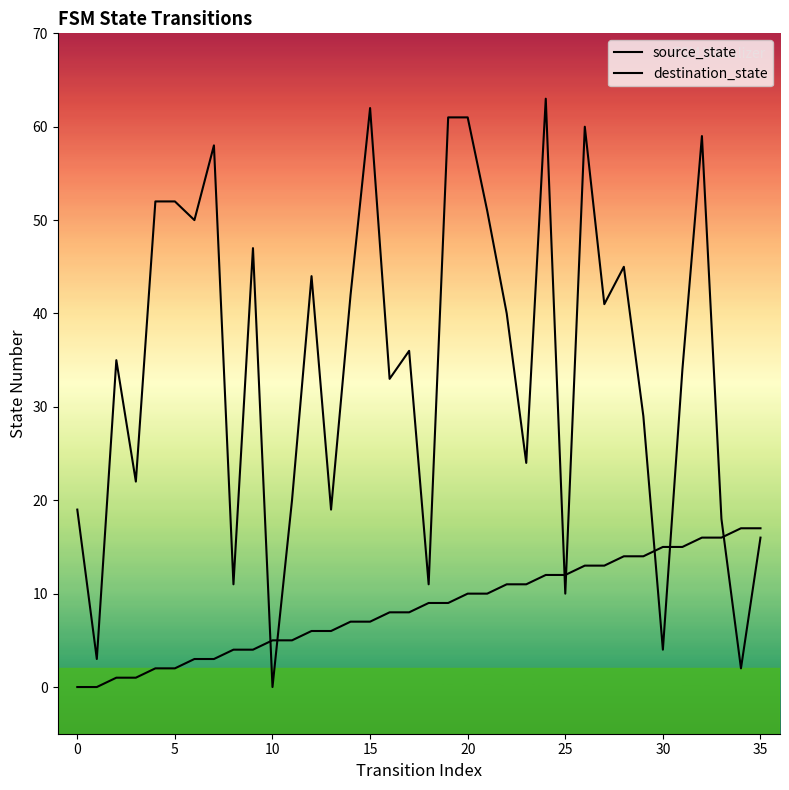

Where is destination_state nearest to the value 31?

16